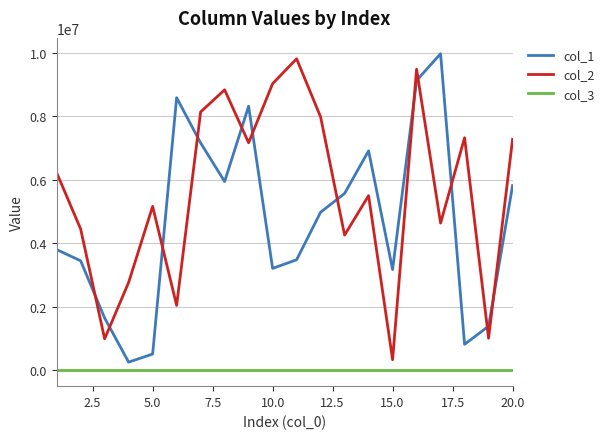

How many lines are shown in the chart?

3